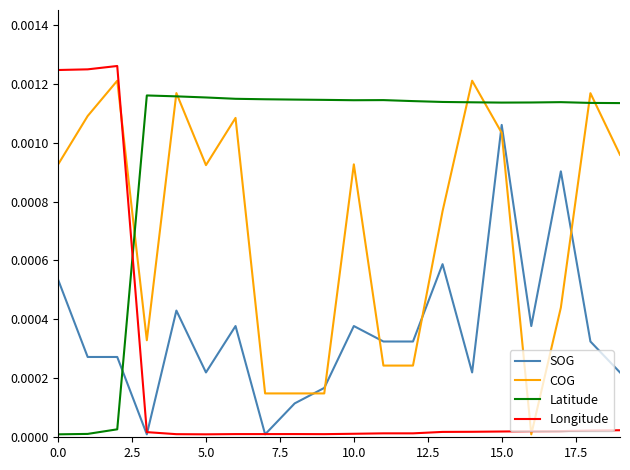

List the series in order of their overall mean, lowest first.

Longitude, SOG, COG, Latitude